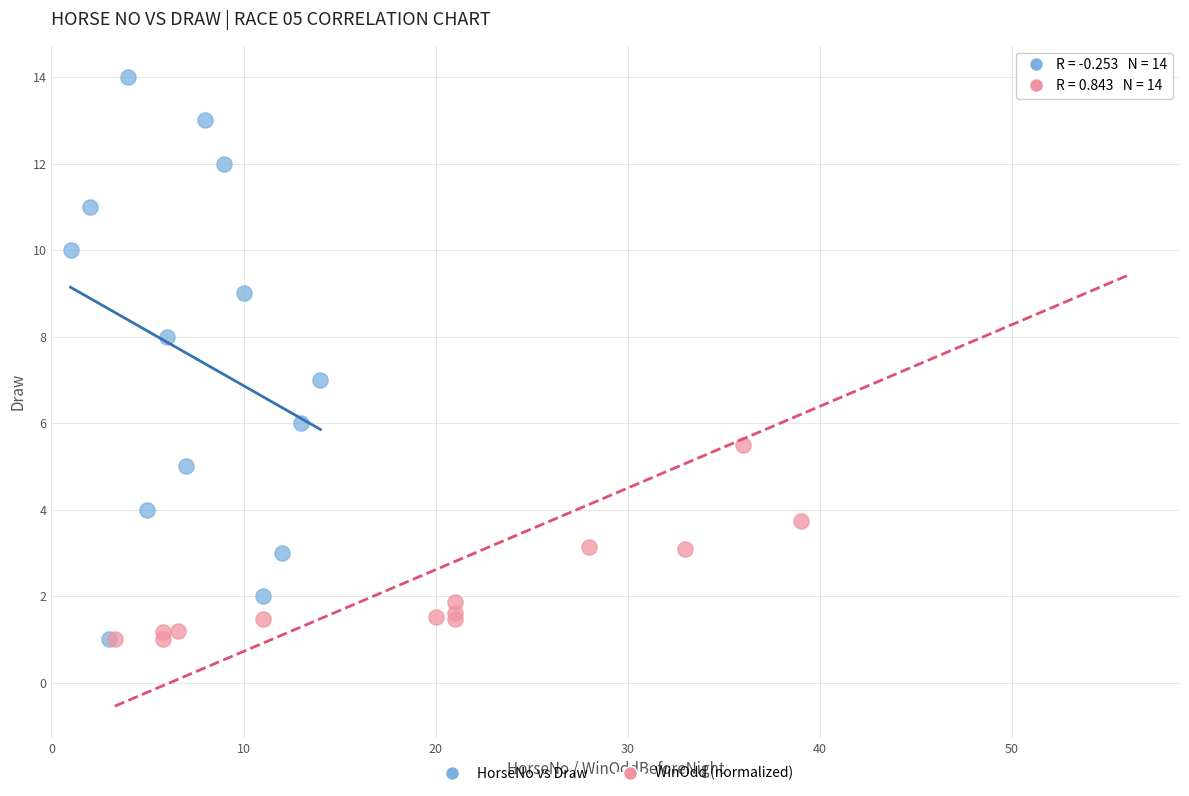

What are all the series names shown in the legend?

HorseNo vs Draw, WinOdd (normalized)